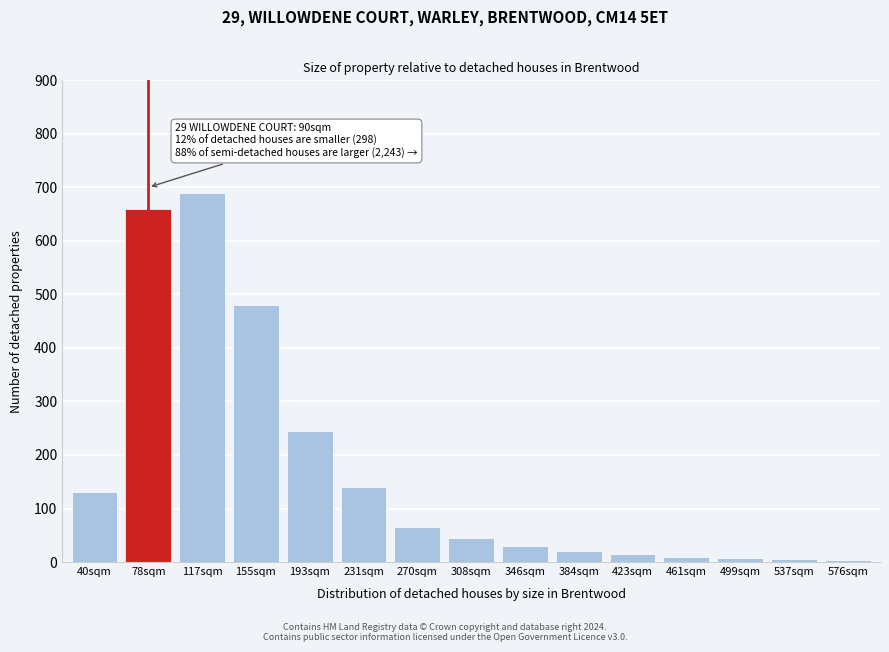

What is the average value?

170